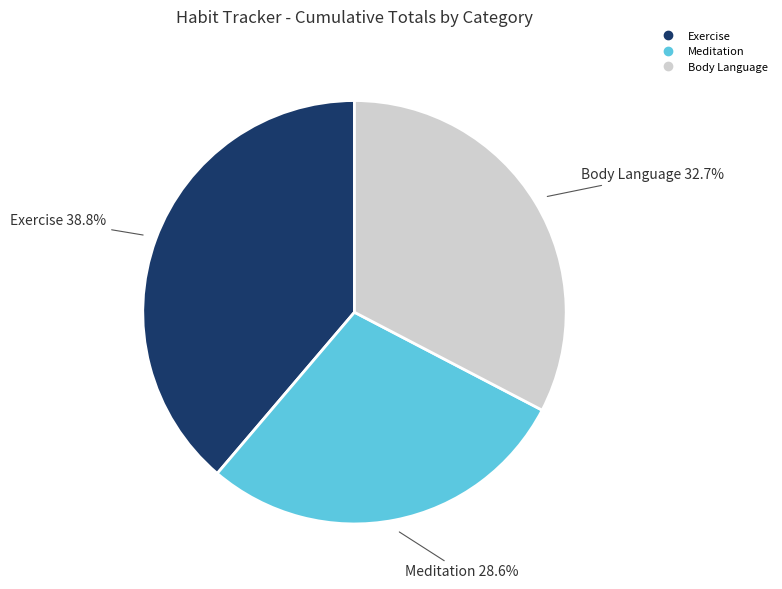

Combined, what portion of the pie is Exercise and Meditation?

67.3%